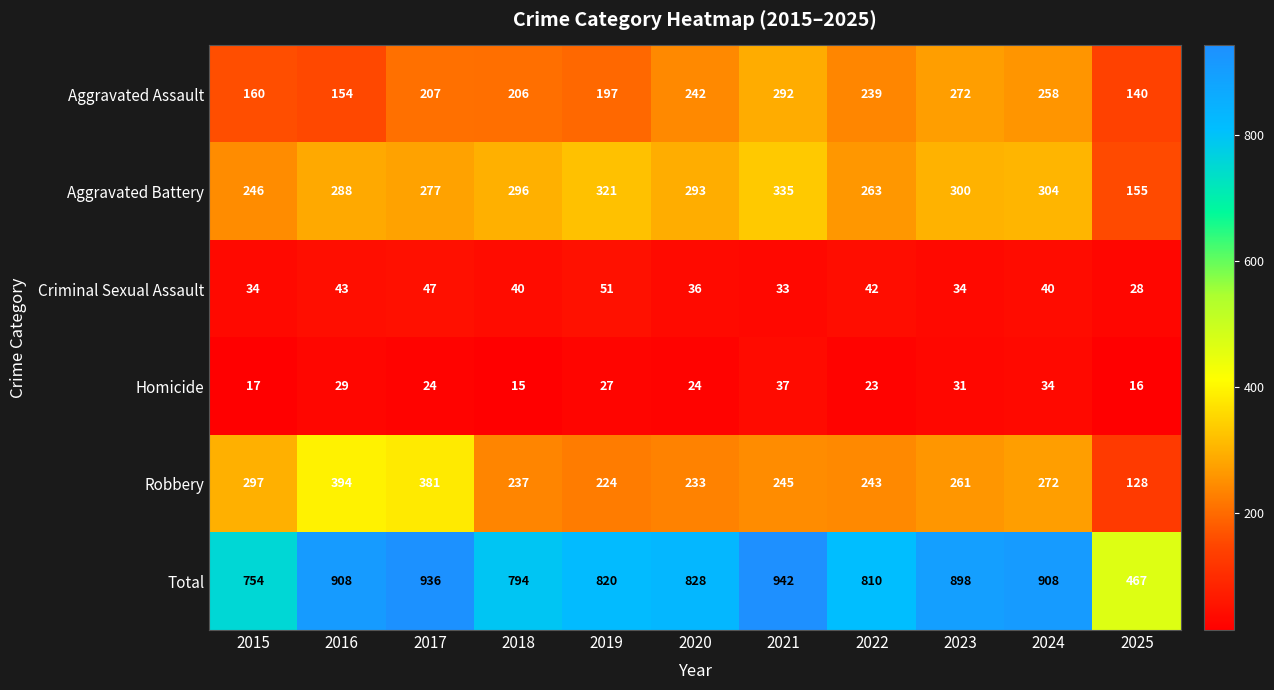

Is it true that Robbery equals 381 at 2017?

True